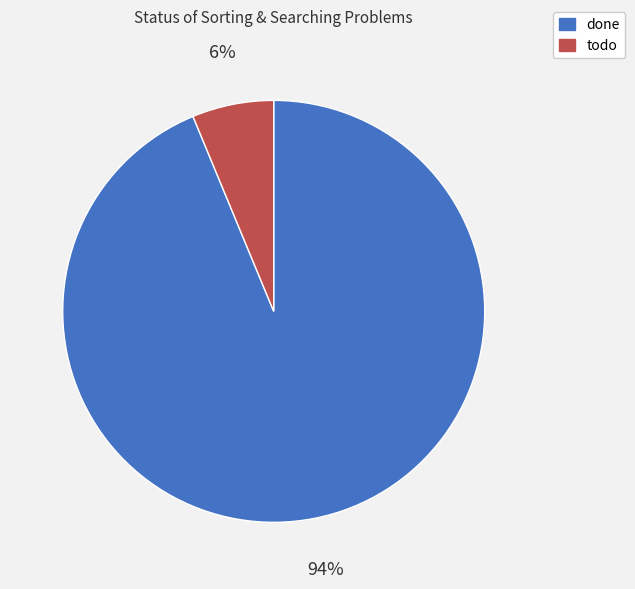

To the nearest percent, what portion does done represent?

94%